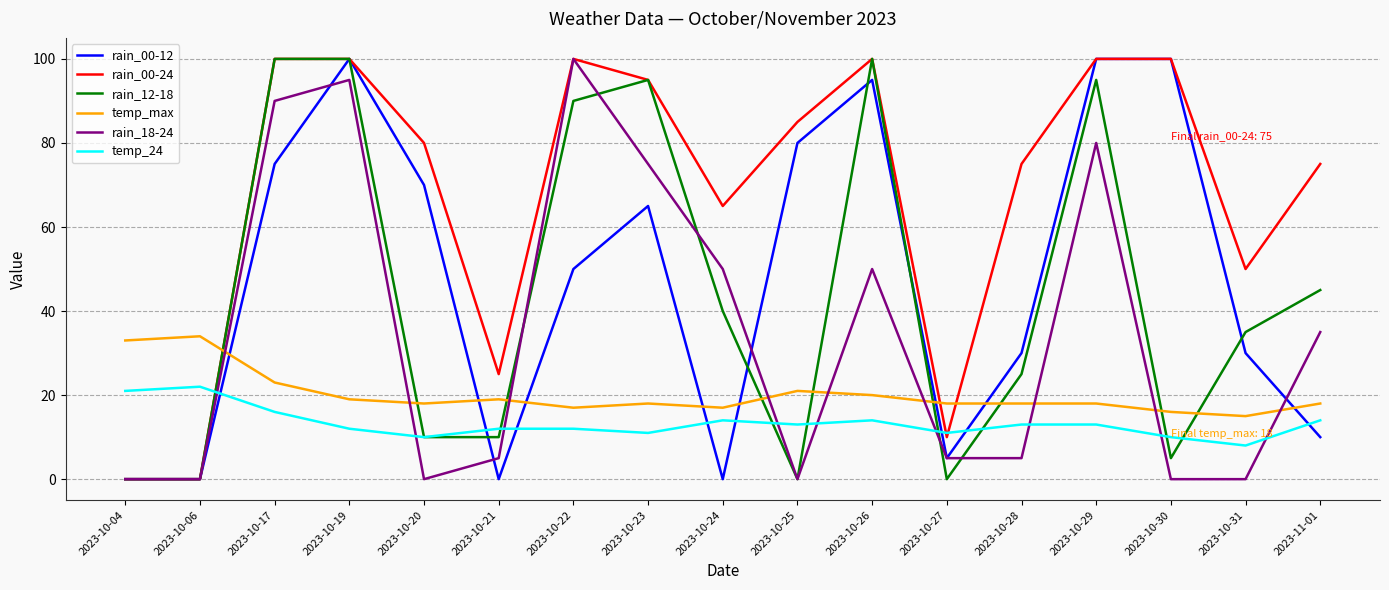

Which series changed the most between 2023-10-23 and 2023-10-30?

rain_12-18